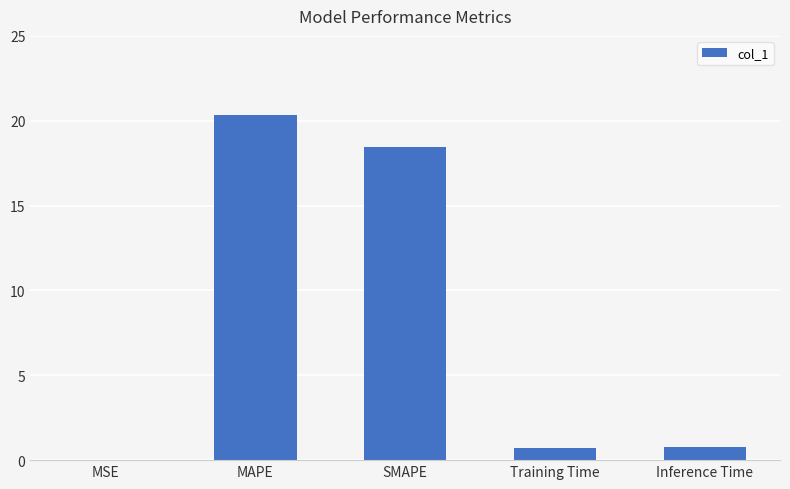

True or false: the data shows 18.5 at SMAPE.

True